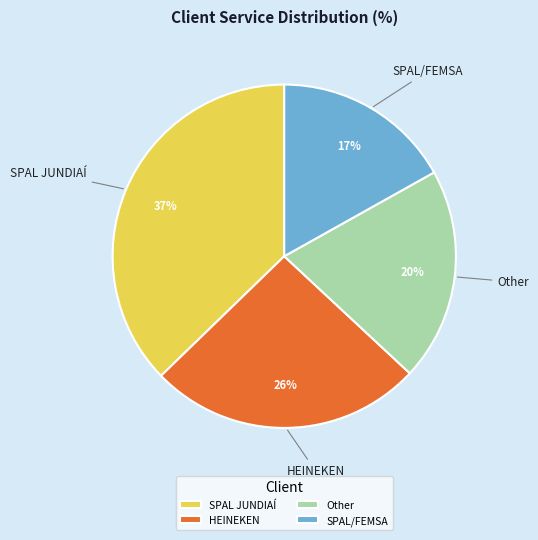

How many slices are in this pie chart?

4